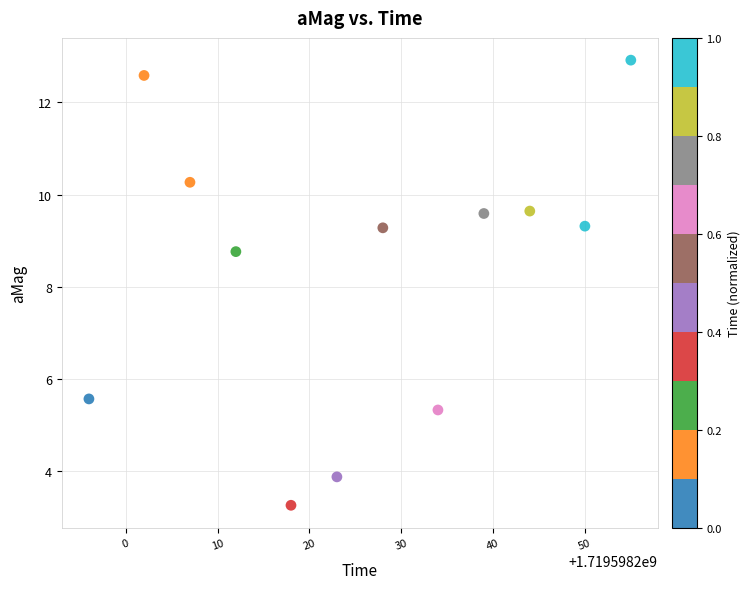

What is the range of X values (max minus min)?

59.0